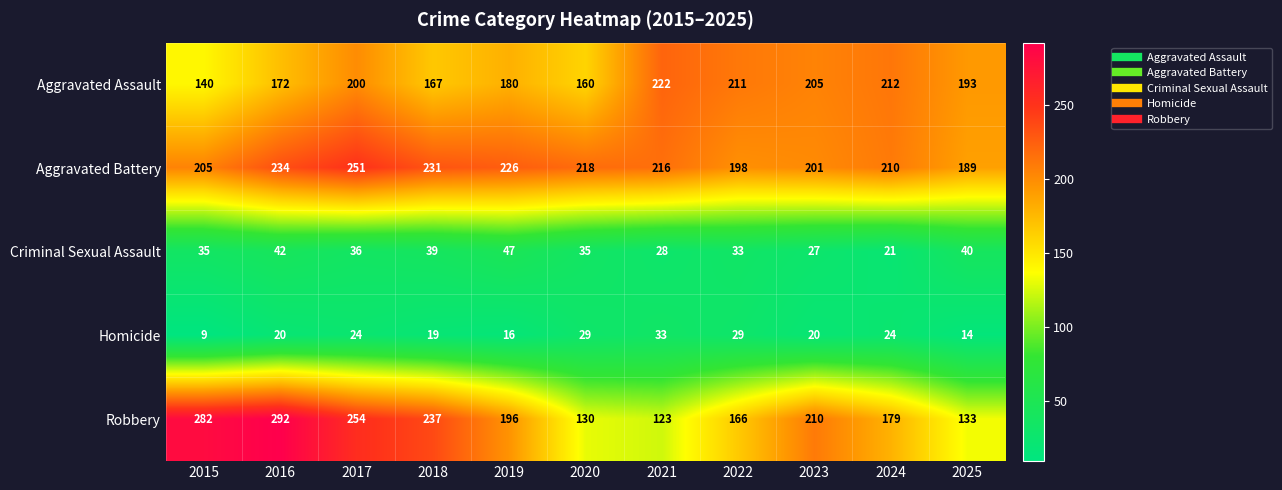

At which category is the sum across all series the highest?

2017